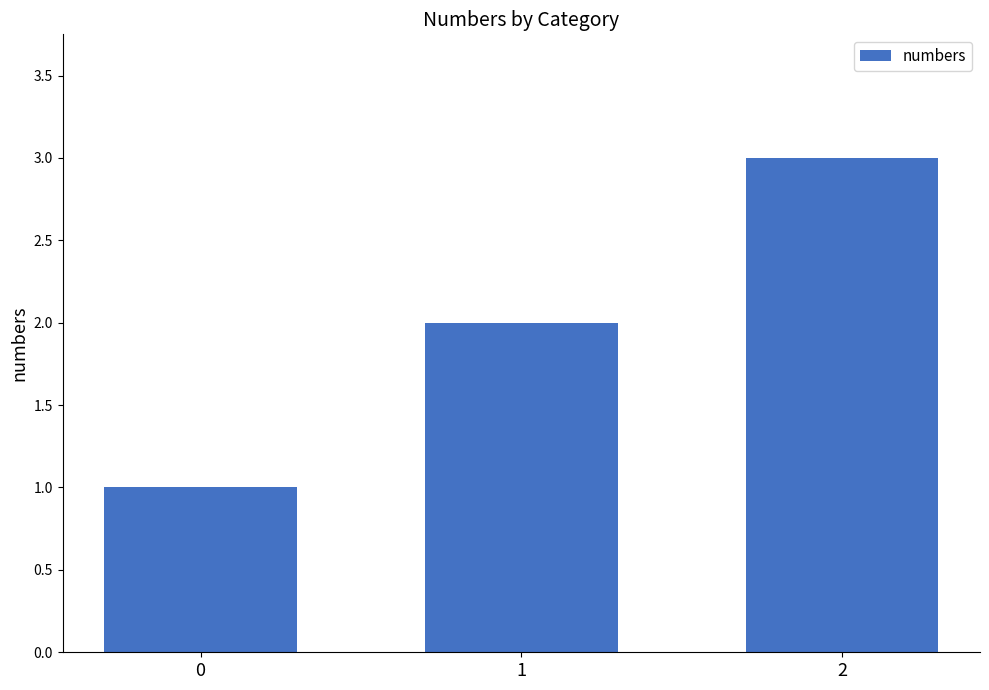

What is the greatest value displayed?

3